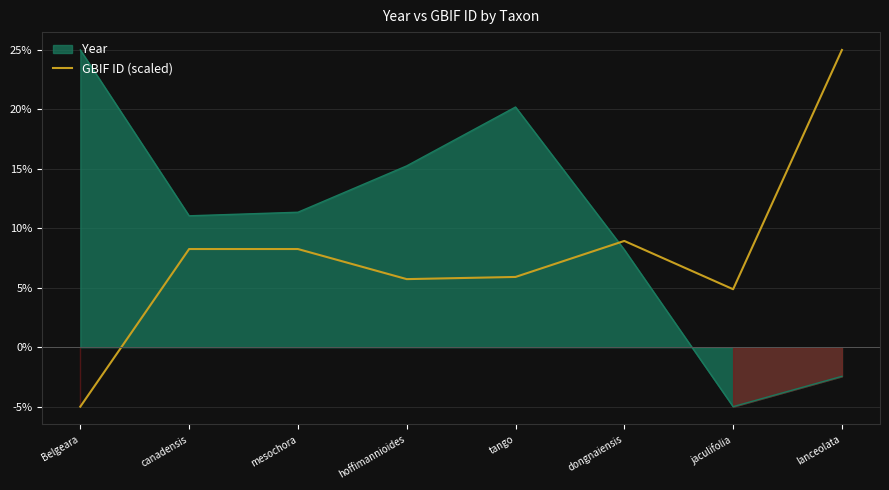

Reading left to right, transcribe all the data shown in this chart.

-5.0	8.3	8.3	5.7	5.9	8.9	4.9	25.0